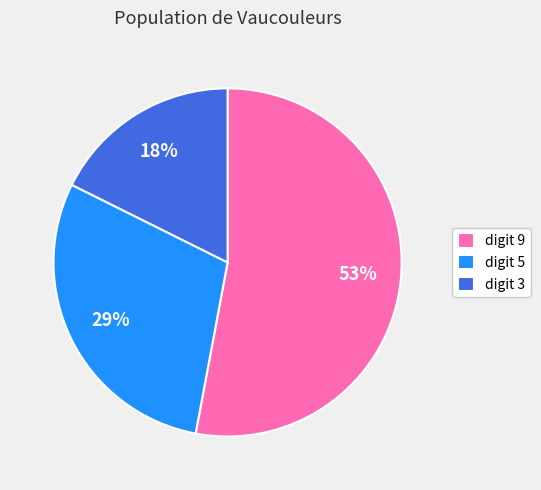

Rank the categories by value from lowest to highest.

digit 3, digit 5, digit 9